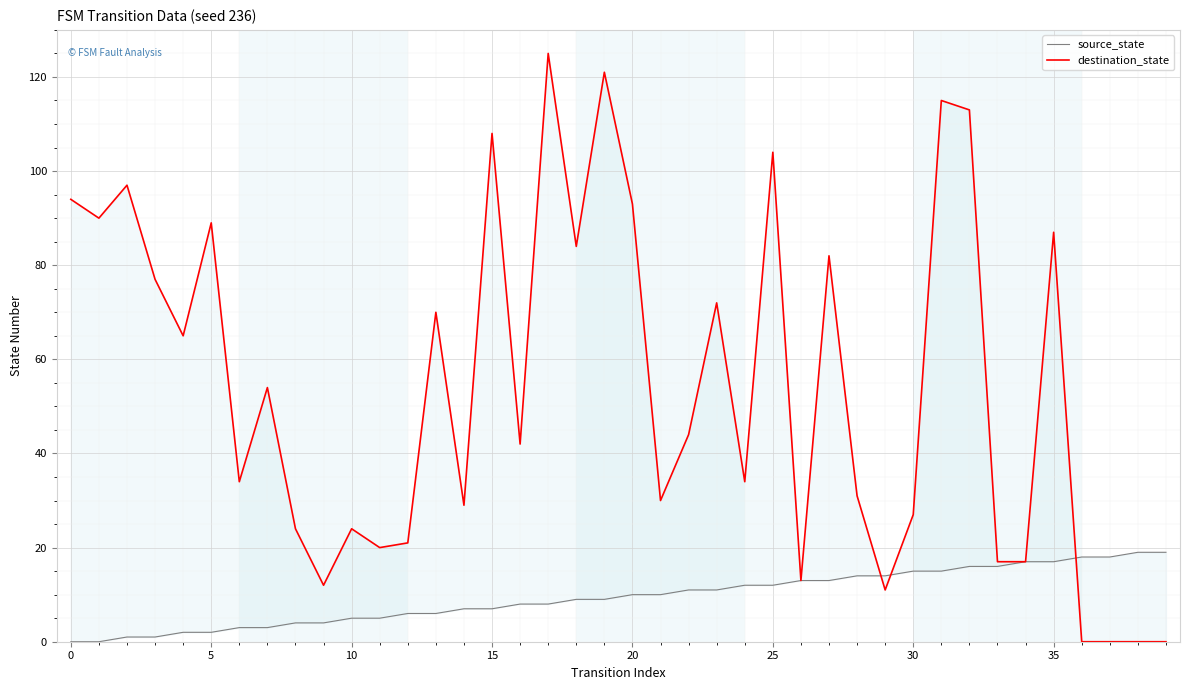

Rank the series at 0 from lowest to highest value.

source_state, destination_state